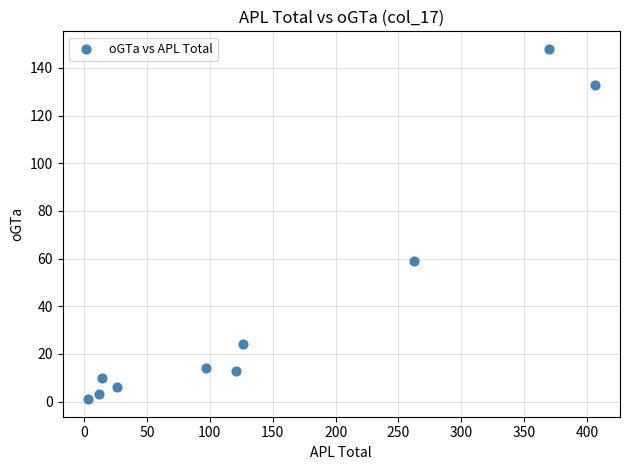

What Y value in the scatter plot is closest to 74?

59